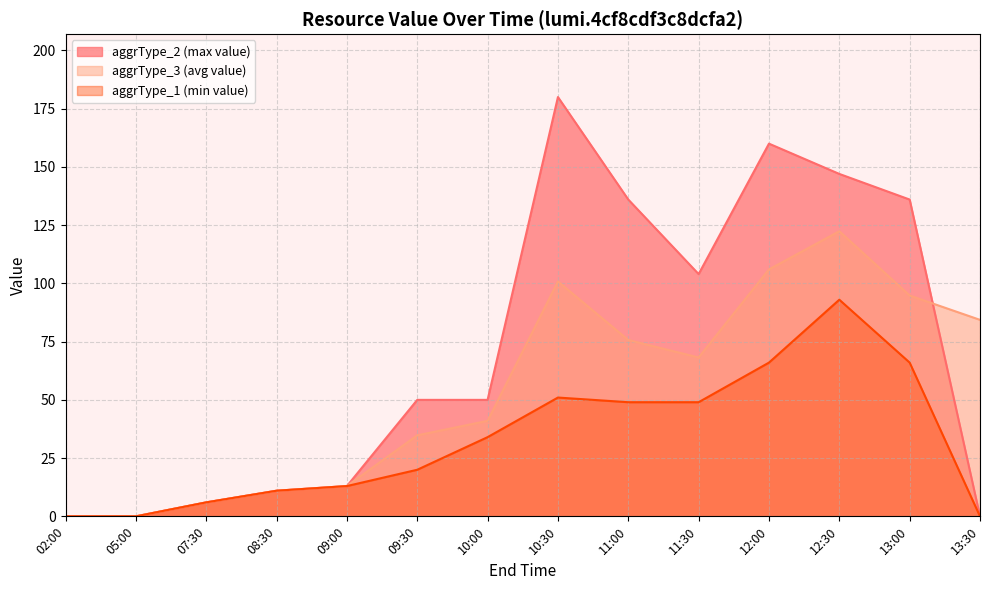

How many lines are shown in the chart?

3